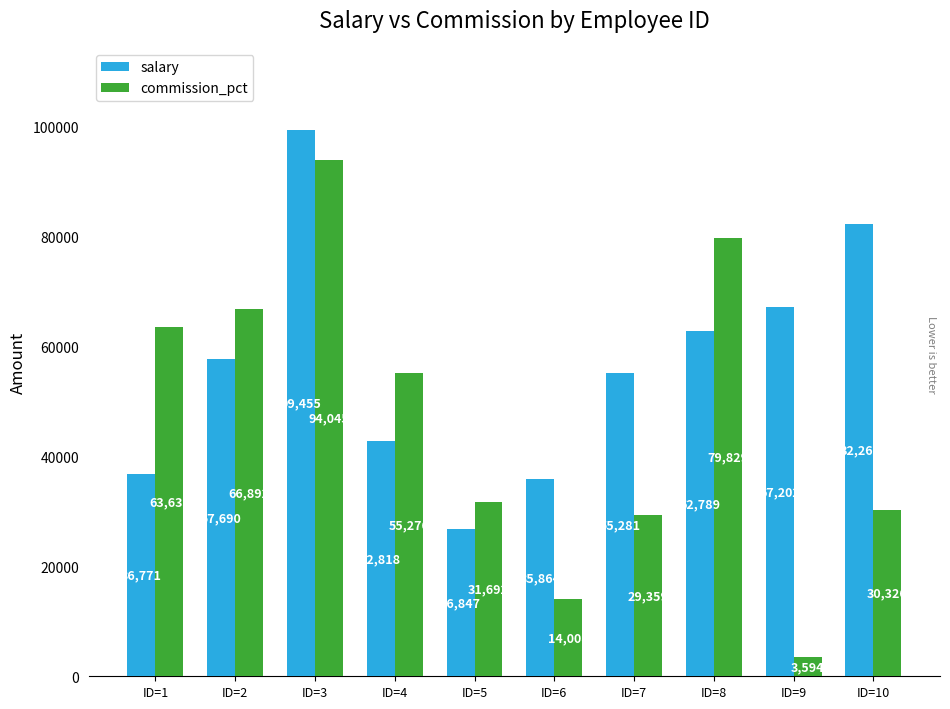

Count the number of categories in the chart.

10